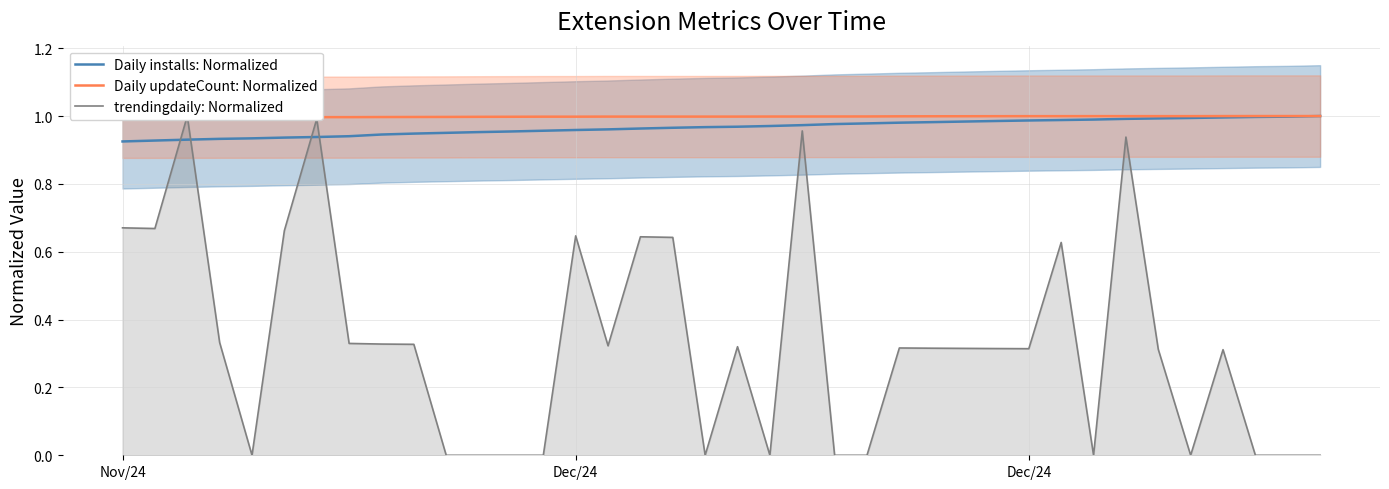

The value of trendingdaily: Normalized at 20 is -0.5. True or false?

False